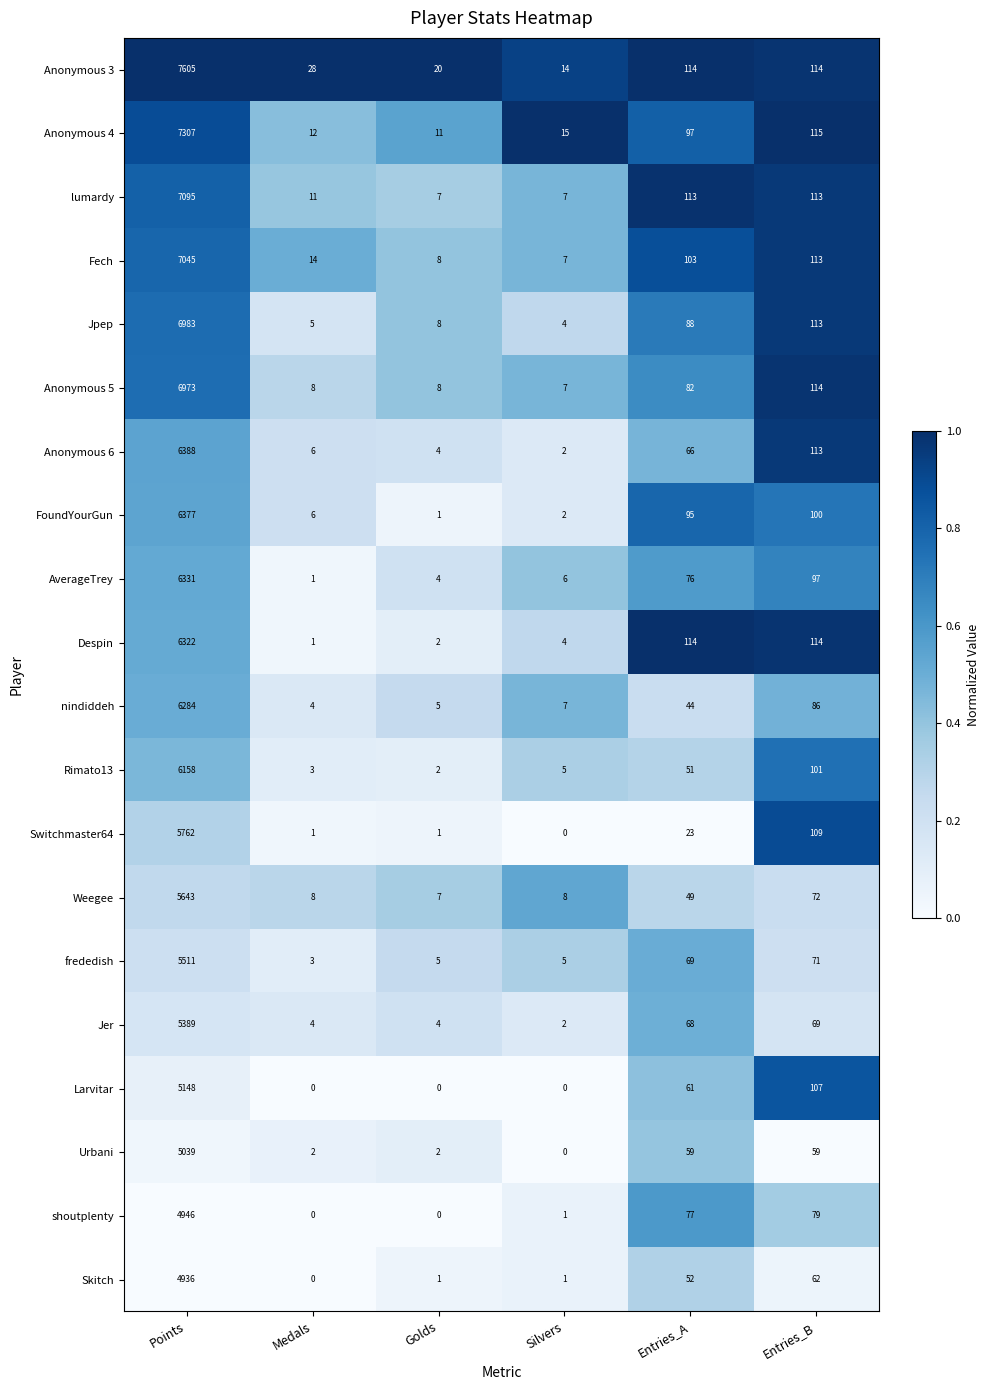

At how many categories does at least one series exceed 0?

6